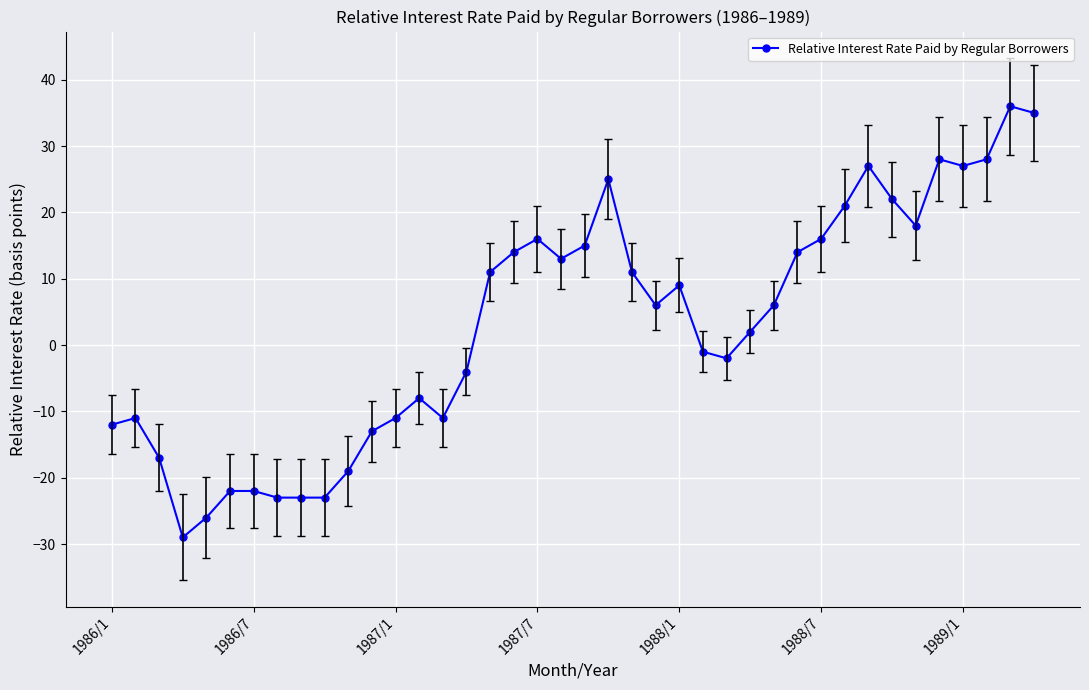

What is the value of the 1st point from the left?

-12